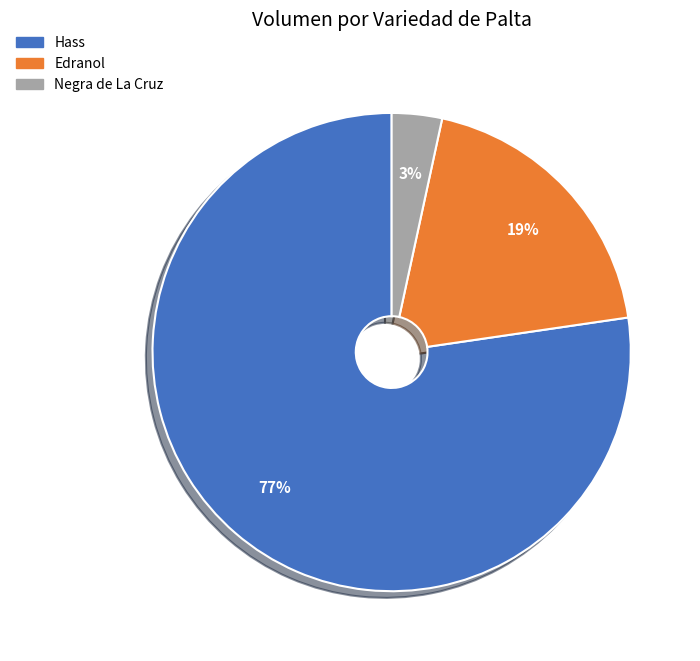

Does any single category account for the majority?

Yes